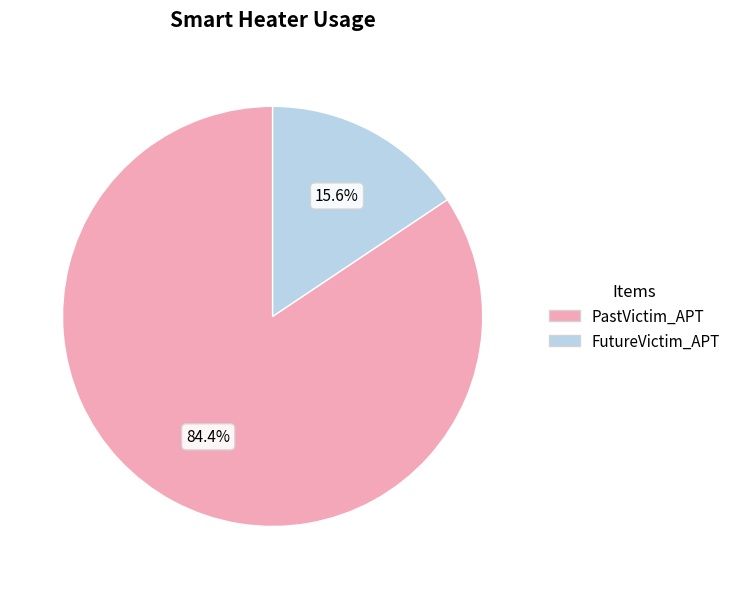

What is the smallest slice in the pie chart?

FutureVictim_APT